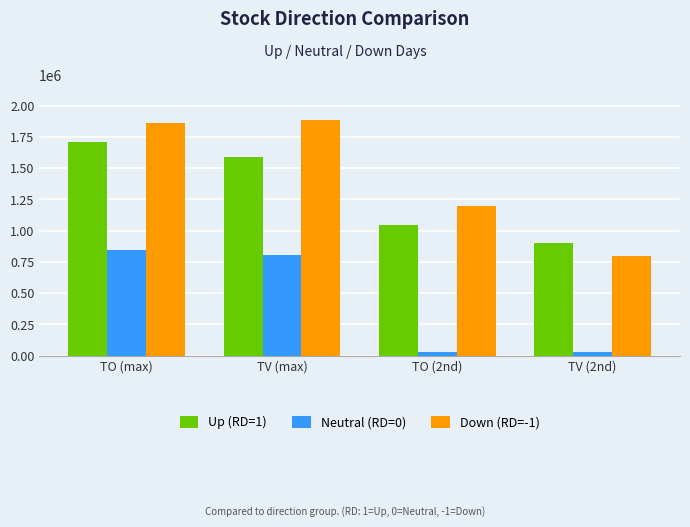

At which category is the sum across all series the highest?

TO (max)